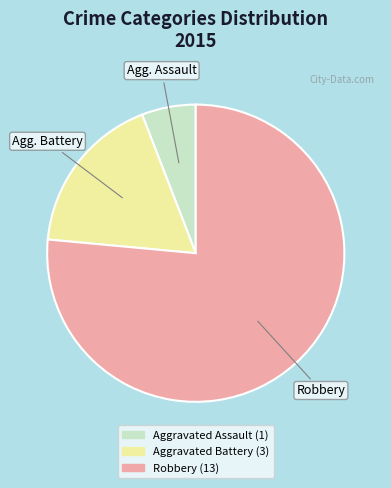

Does any single category account for the majority?

Yes